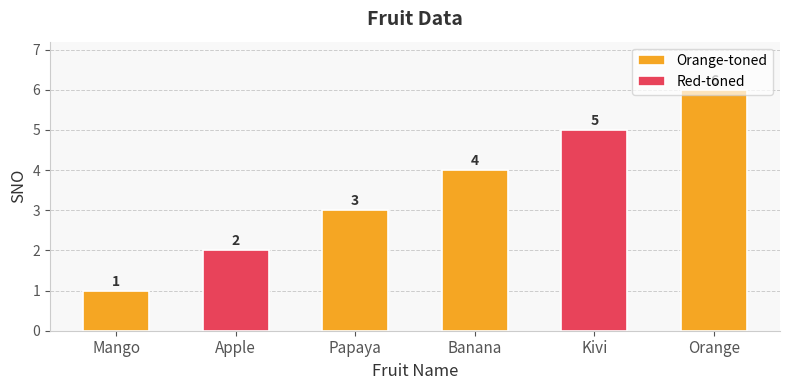

Reading left to right, extract all data points from this chart.

Mango=1	Apple=2	Papaya=3	Banana=4	Kivi=5	Orange=6